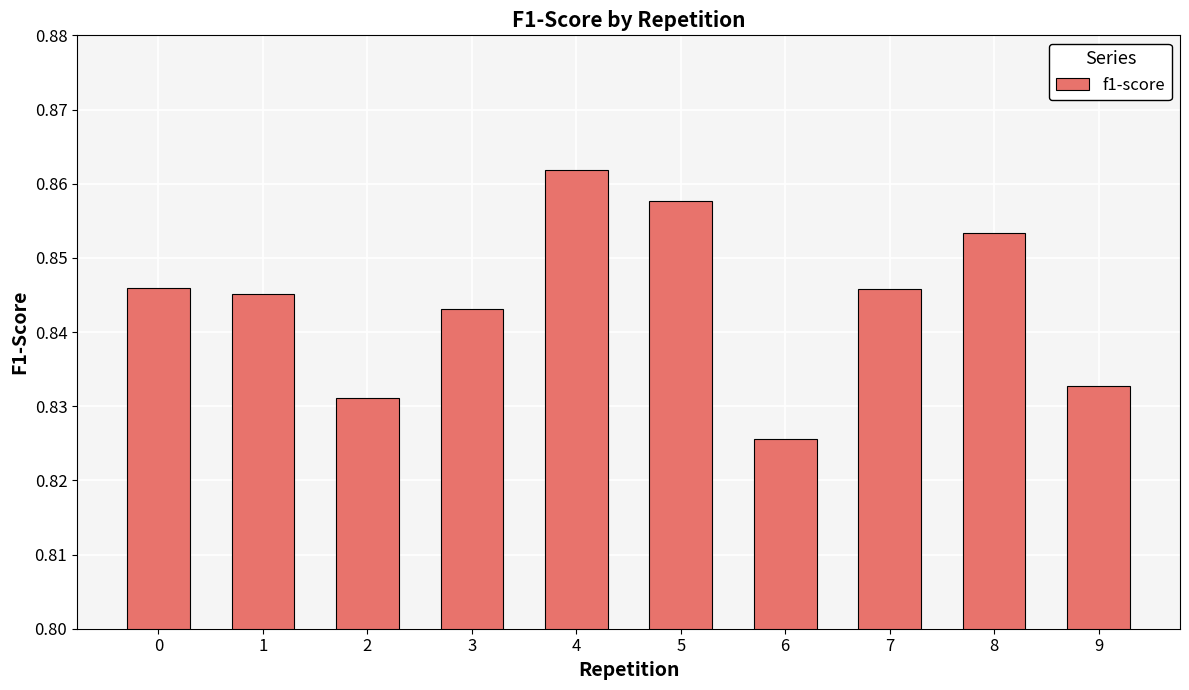

The value at 2 is 0.6. True or false?

False